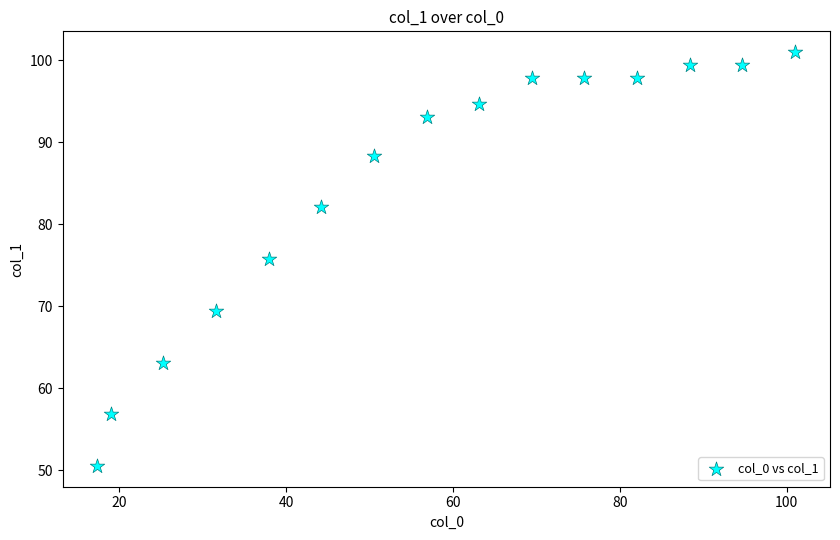

What is the range of Y values (max minus min)?

50.5